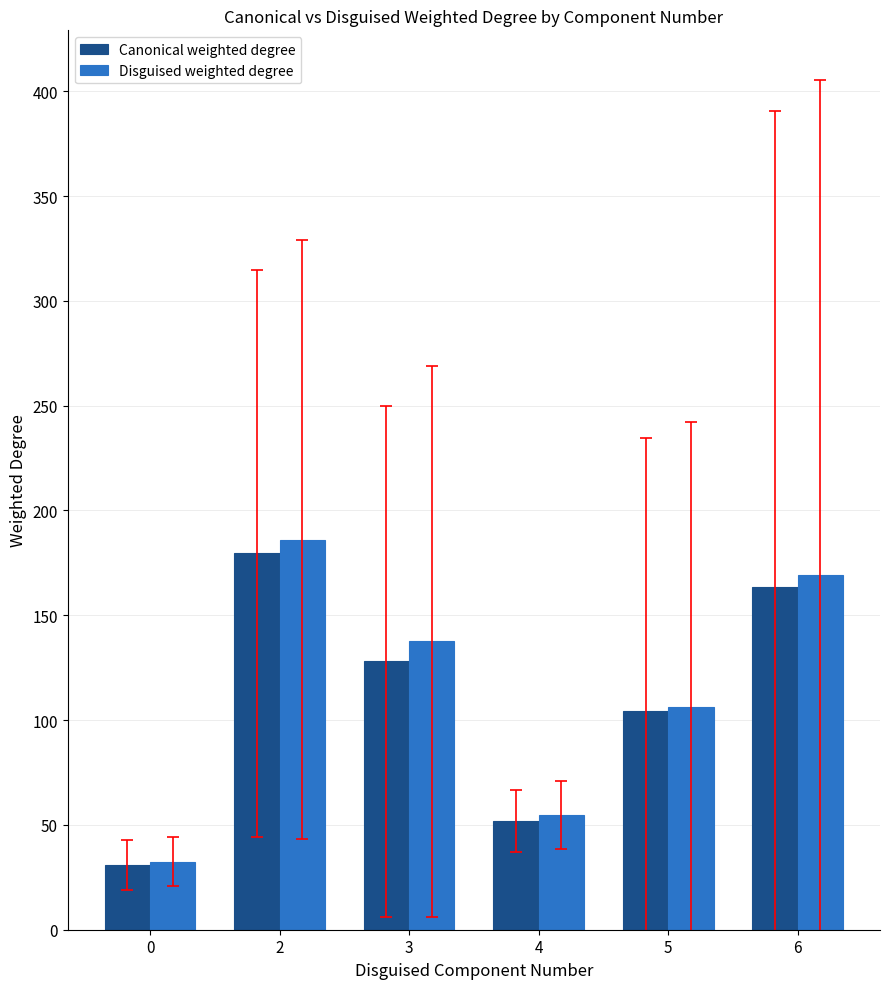

Reading left to right, list all the values displayed in this chart.

Canonical weighted degree: 31.0	179.6	128.0	51.8	104.3	163.5
Disguised weighted degree: 32.5	186.1	137.5	54.8	106.5	169.1